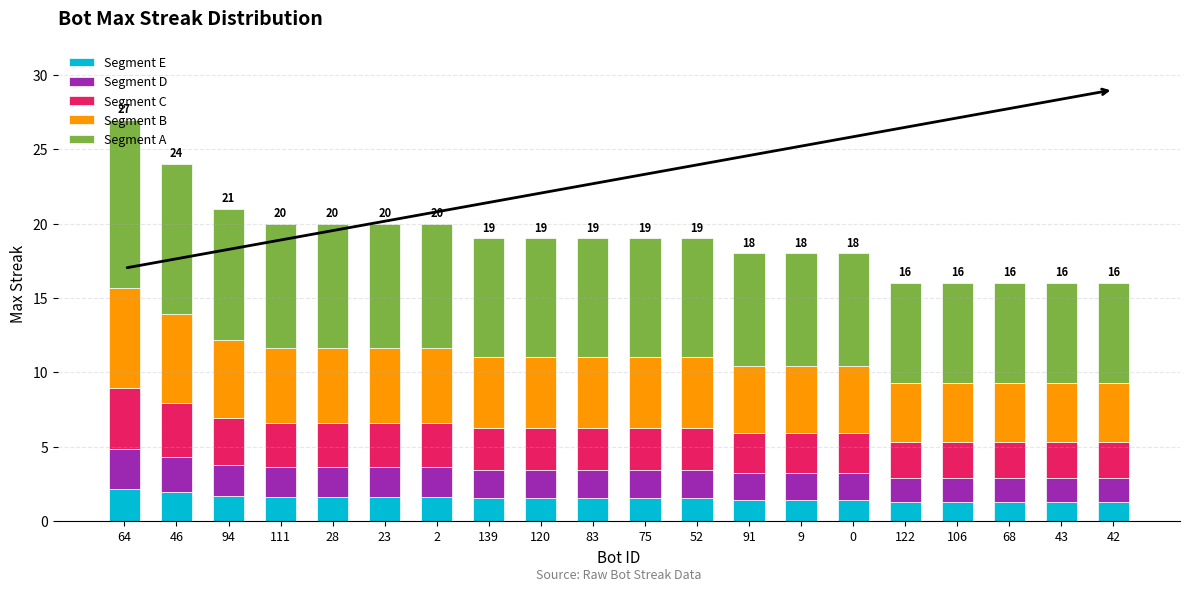

Does the chart contain any negative values?

No